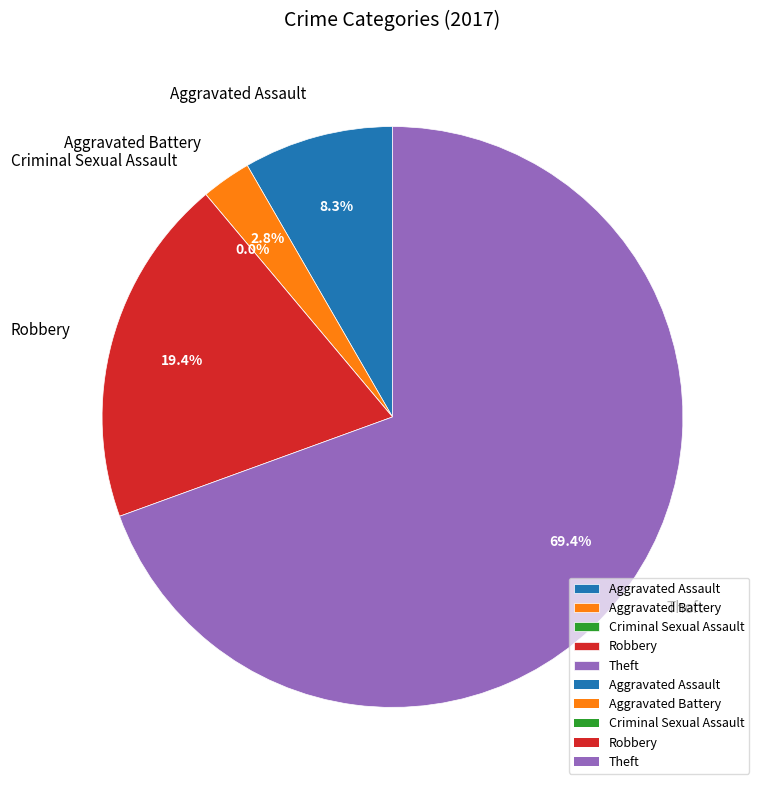

Is there any slice that represents more than half of the pie?

Yes